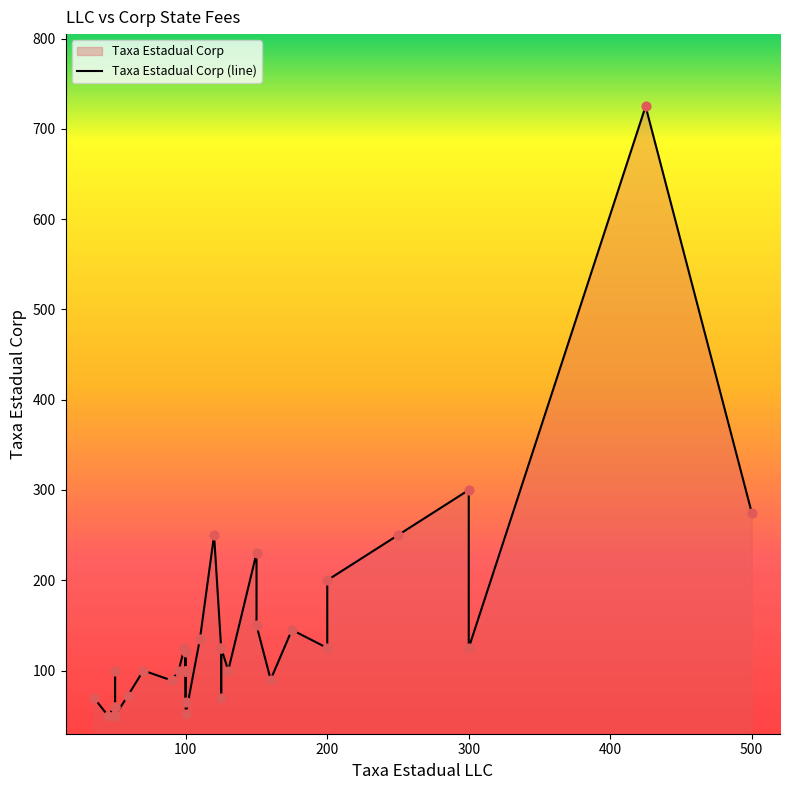

Approximately how many times larger is the value at 50 compared to 100?

1.0